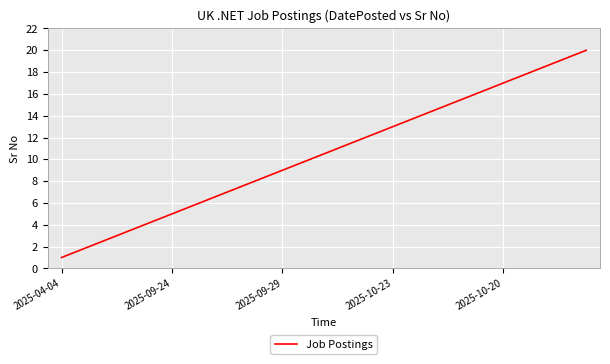

Reading left to right, what are all the values shown in this chart?

1	2	3	4	5	6	7	8	9	10	11	12	13	14	15	16	17	18	19	20